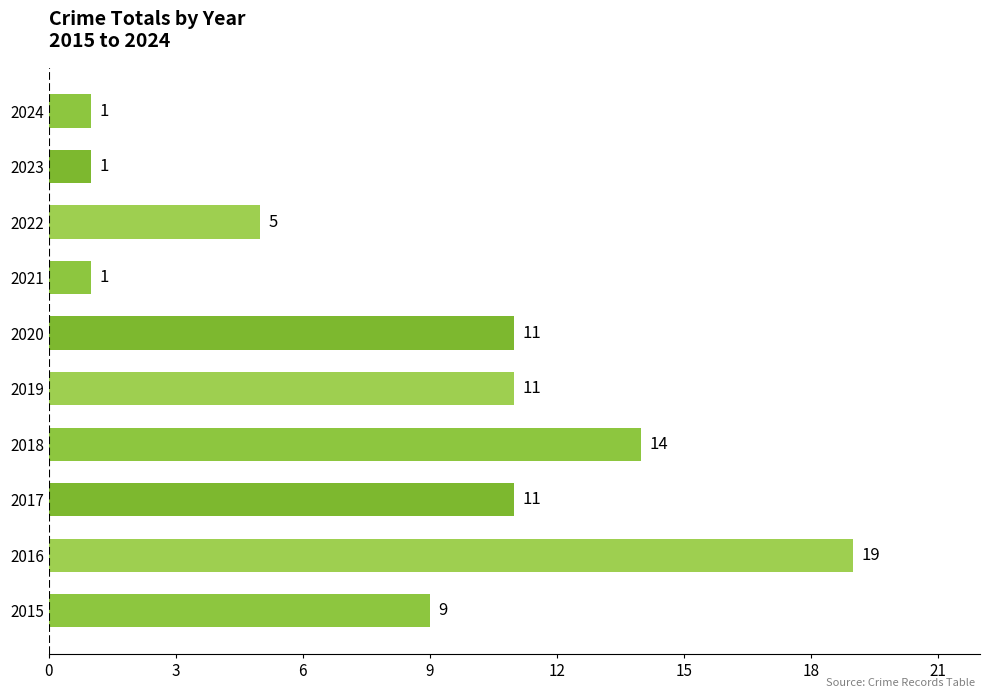

The value at 2017 is 18. True or false?

False